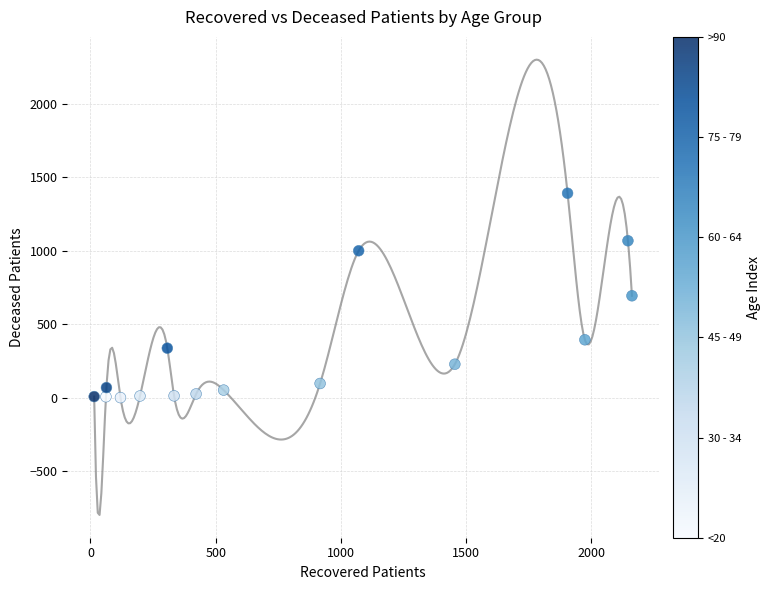

What is the range of X values (max minus min)?

2147